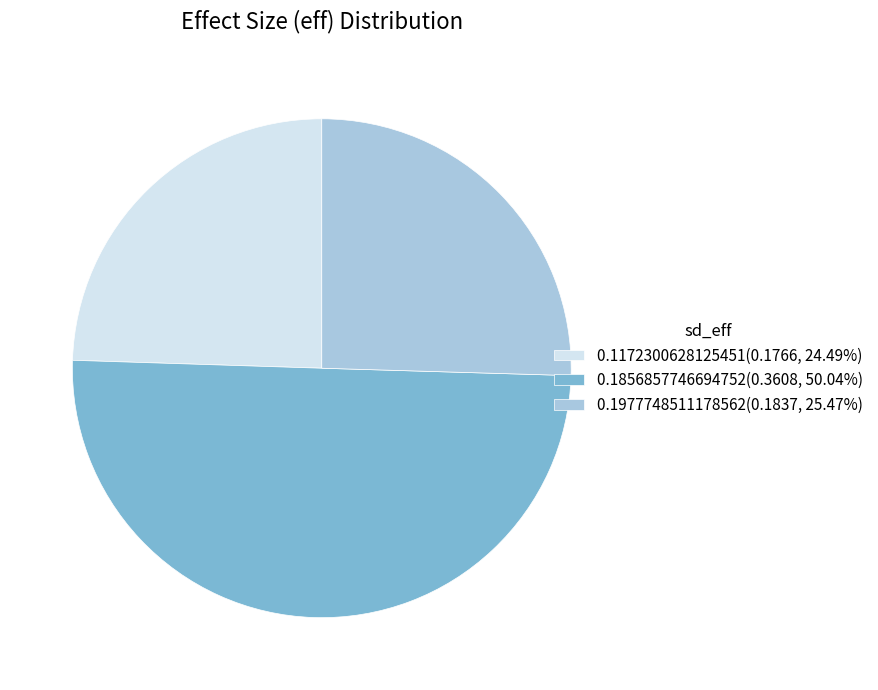

What is the majority slice?

0.1856857746694752